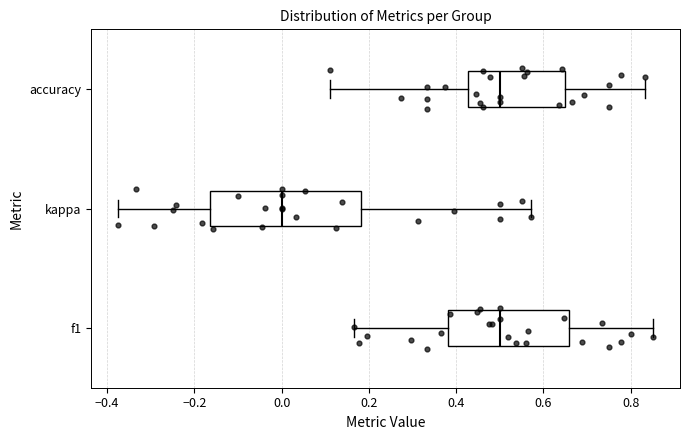

Where does the right whisker of the box for accuracy end on the x-axis? The values are not printed on the chart, so give them approximately, as read against the axis.

0.84